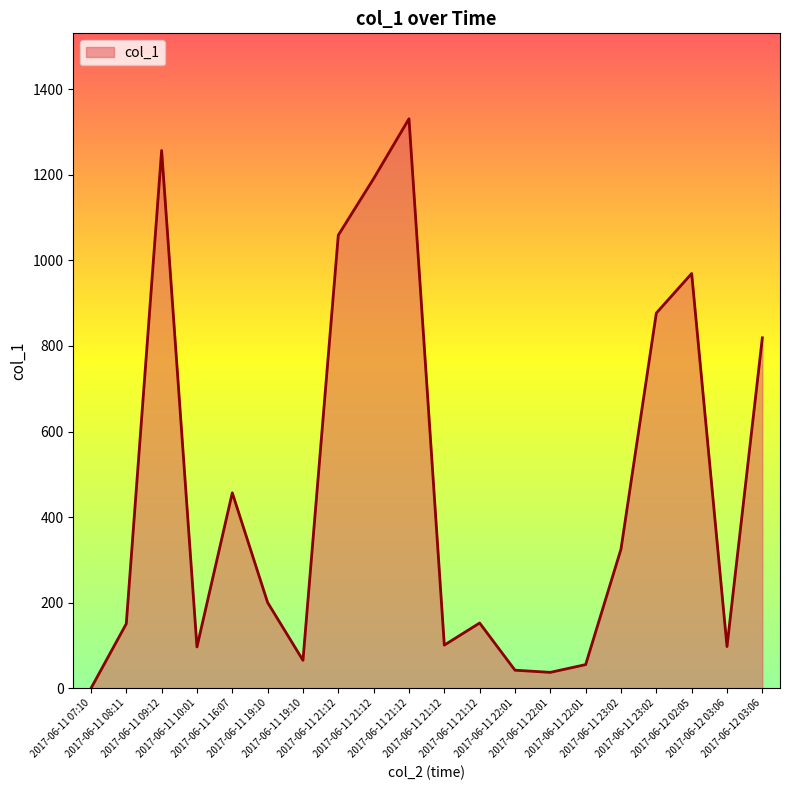

What is the value of the 16th point from the left?

325.4